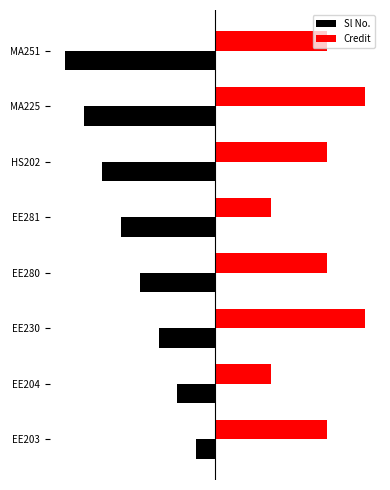

What are all the series names shown in the legend?

Sl No., Credit